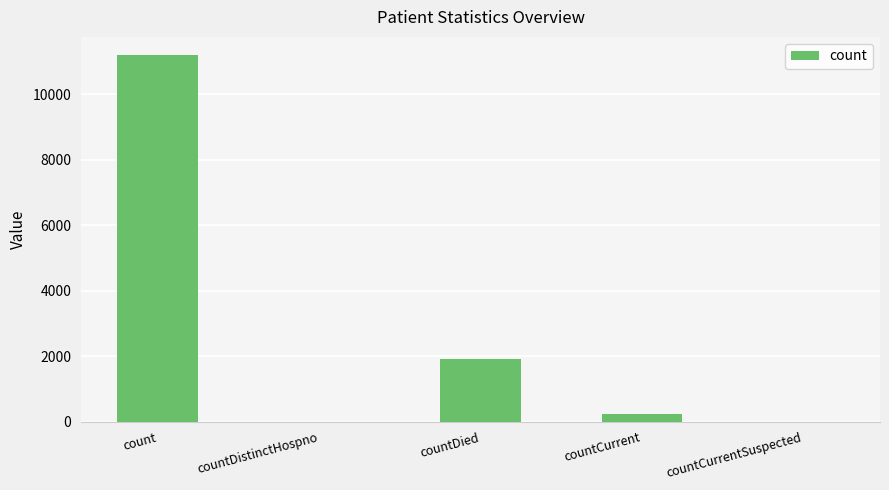

Reading left to right, transcribe all the data shown in this chart.

count=11190	countDistinctHospno=0	countDied=1907	countCurrent=221	countCurrentSuspected=0